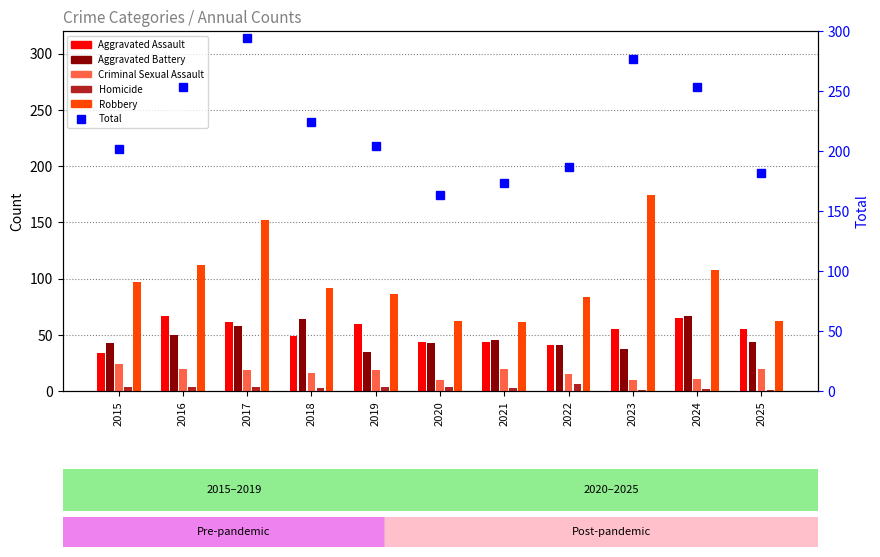

Between 2016 and 2023, which is larger?

2016